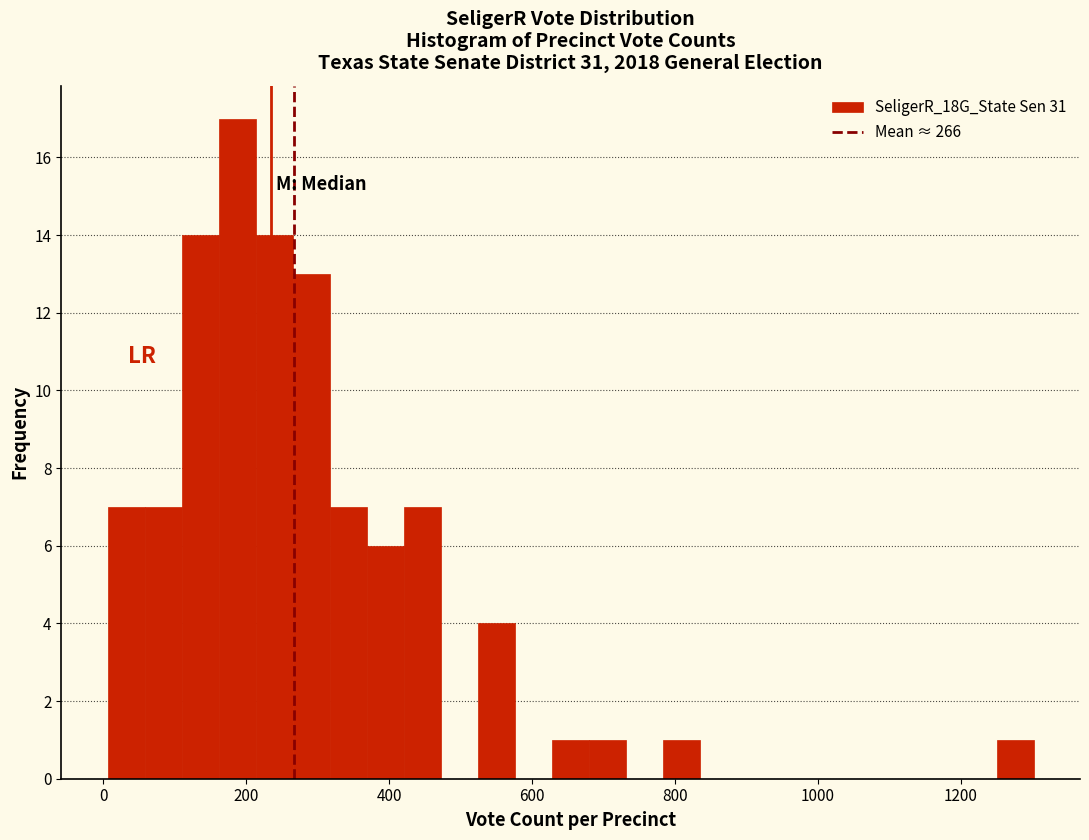

Around what value on the x-axis is the tallest bar? Give the approximate position of its centre, as read against the axis.

180